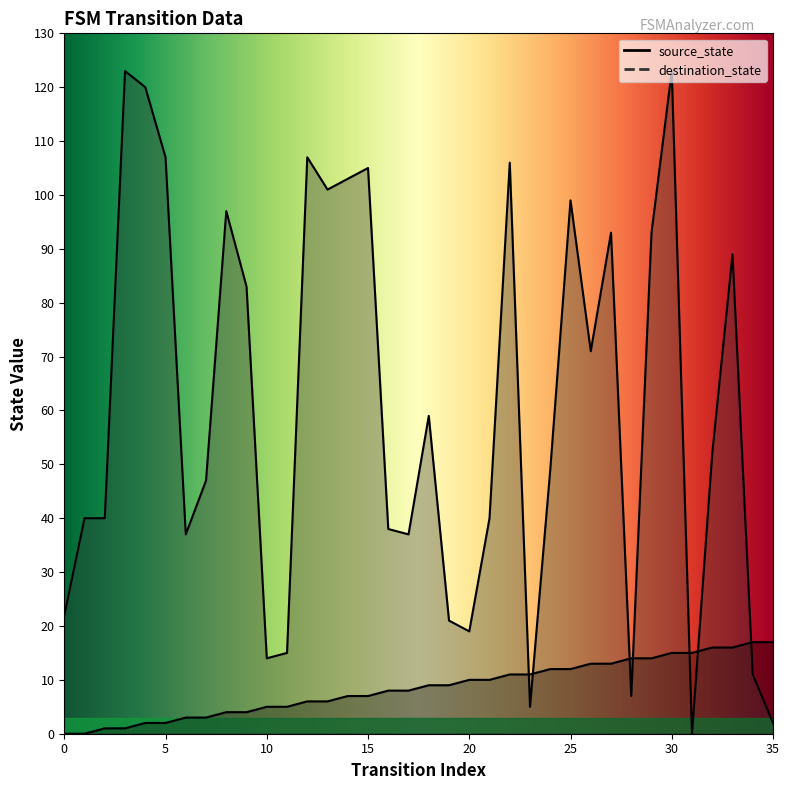

What is the value of the destination_state point at the 23rd from the left?

106